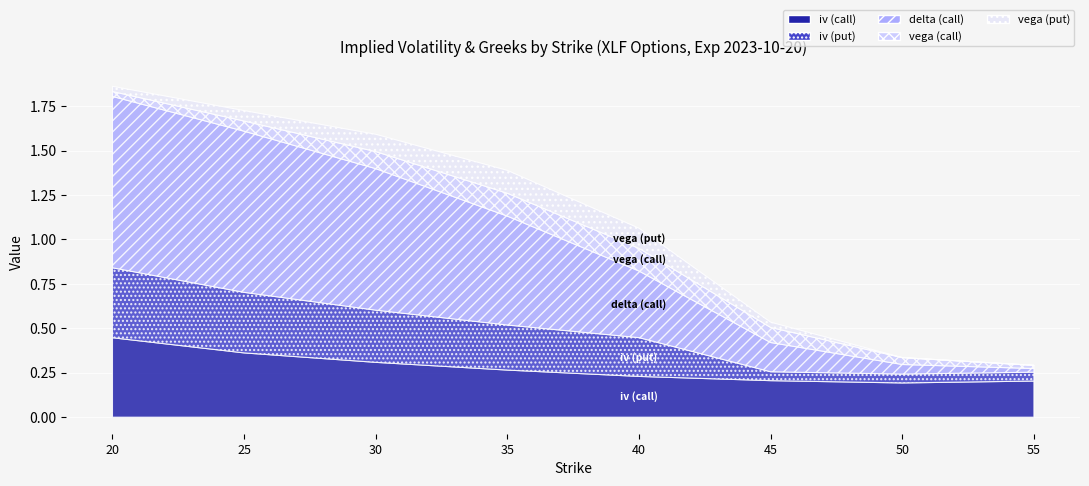

The value of iv (put) at 20 is 0.3. True or false?

False